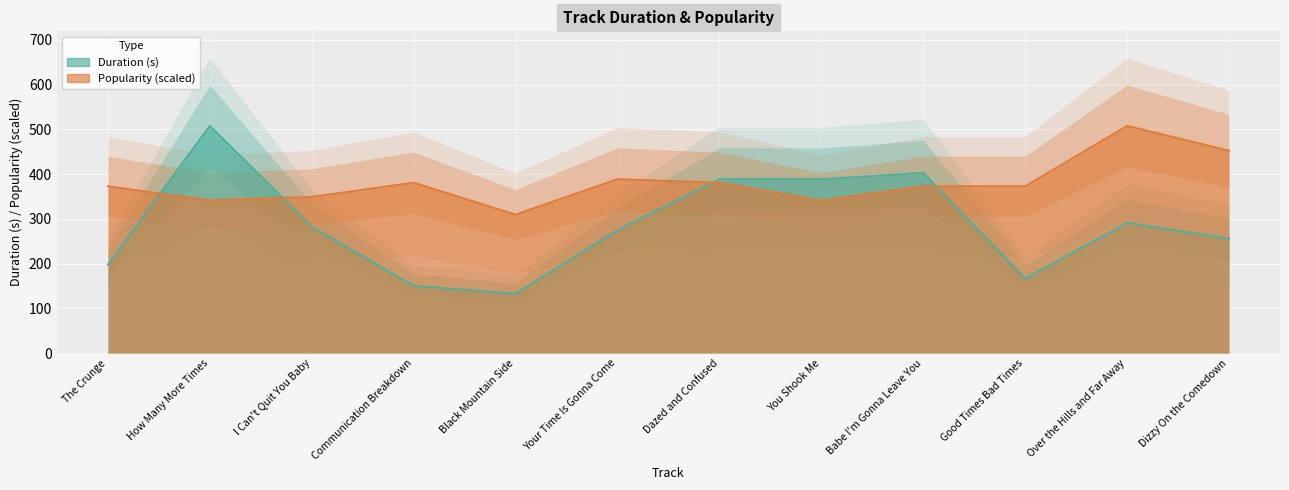

How many data points does each series have?

12